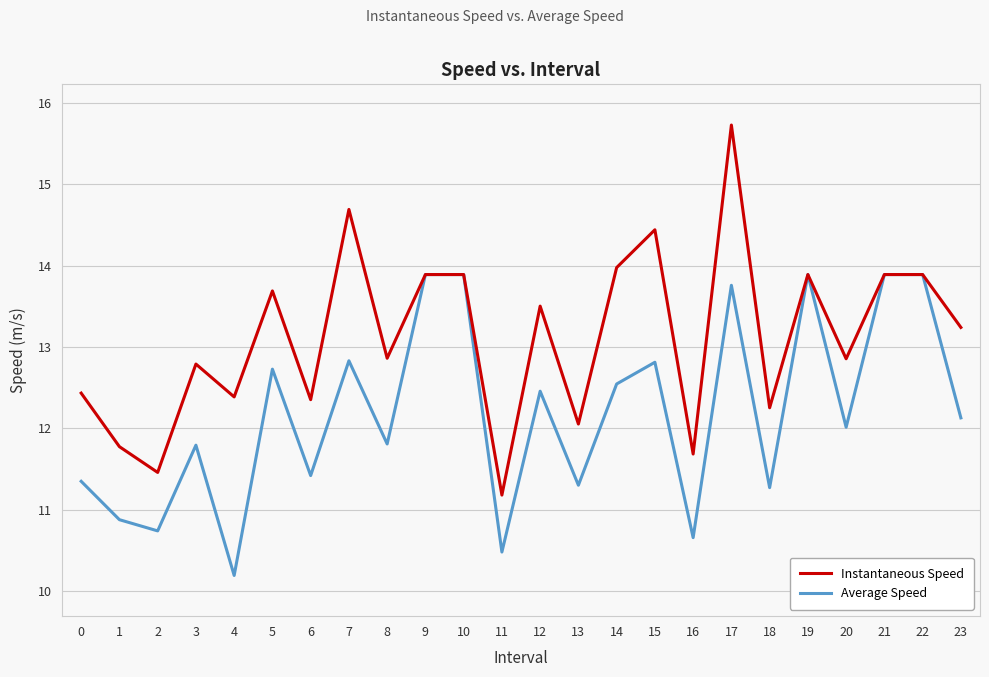

Is it true that Instantaneous Speed equals 19.8 at 13?

False